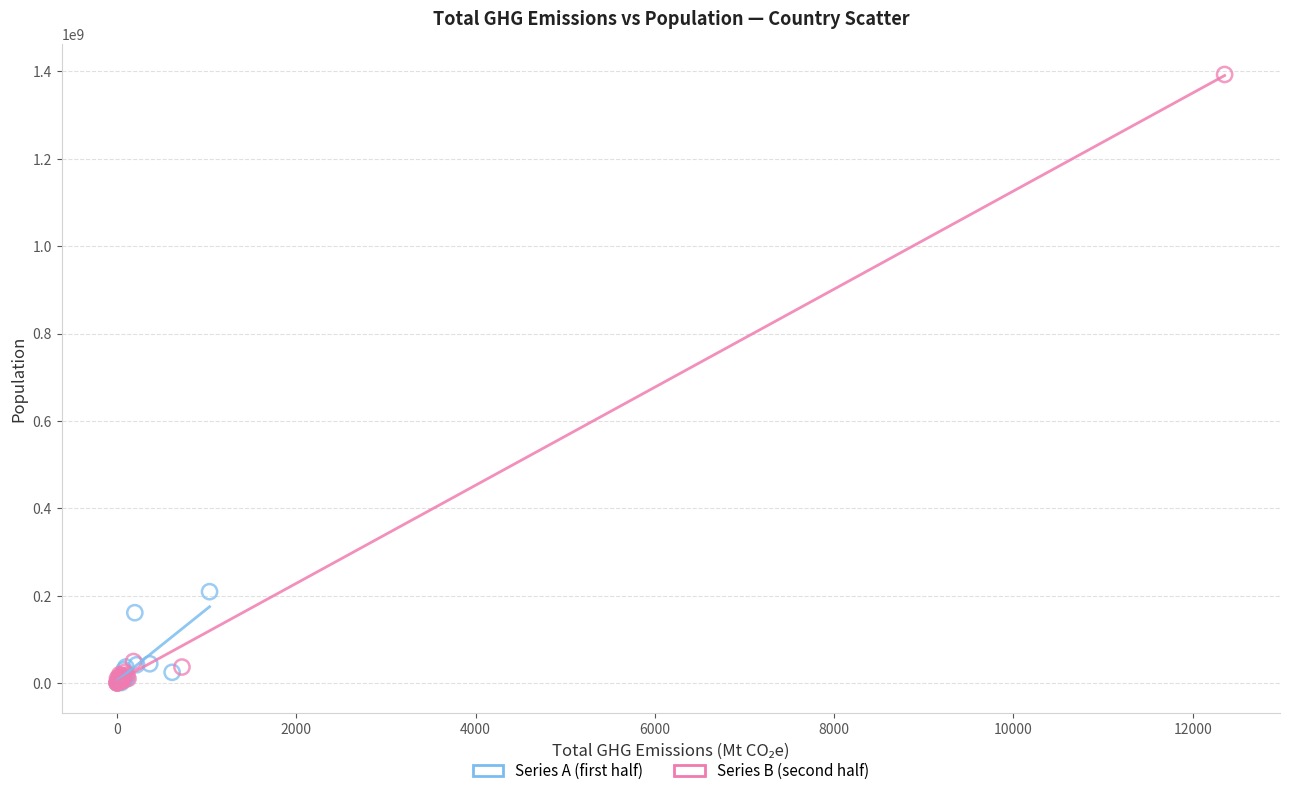

Which series contains the highest Y value?

Series B (second half)